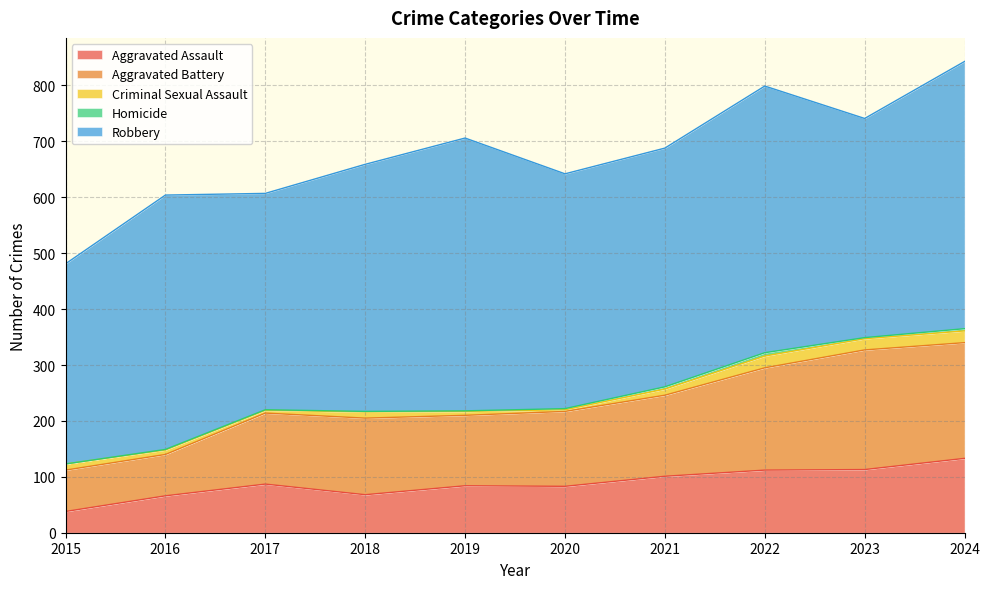

True or false: Criminal Sexual Assault and Aggravated Battery intersect in this chart.

False